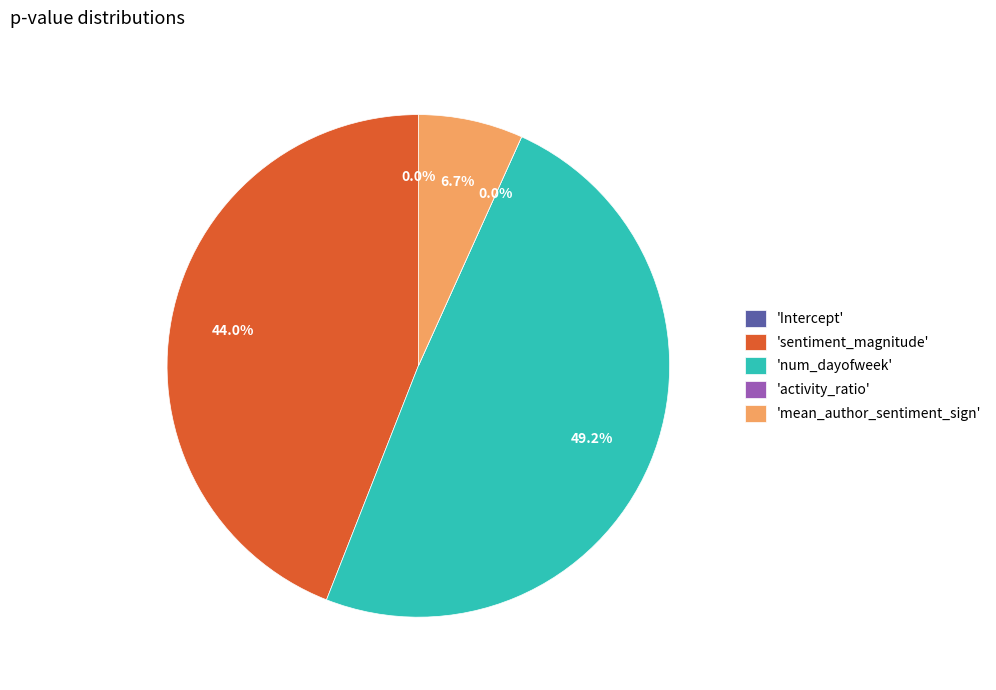

How many segments does this pie chart have?

5